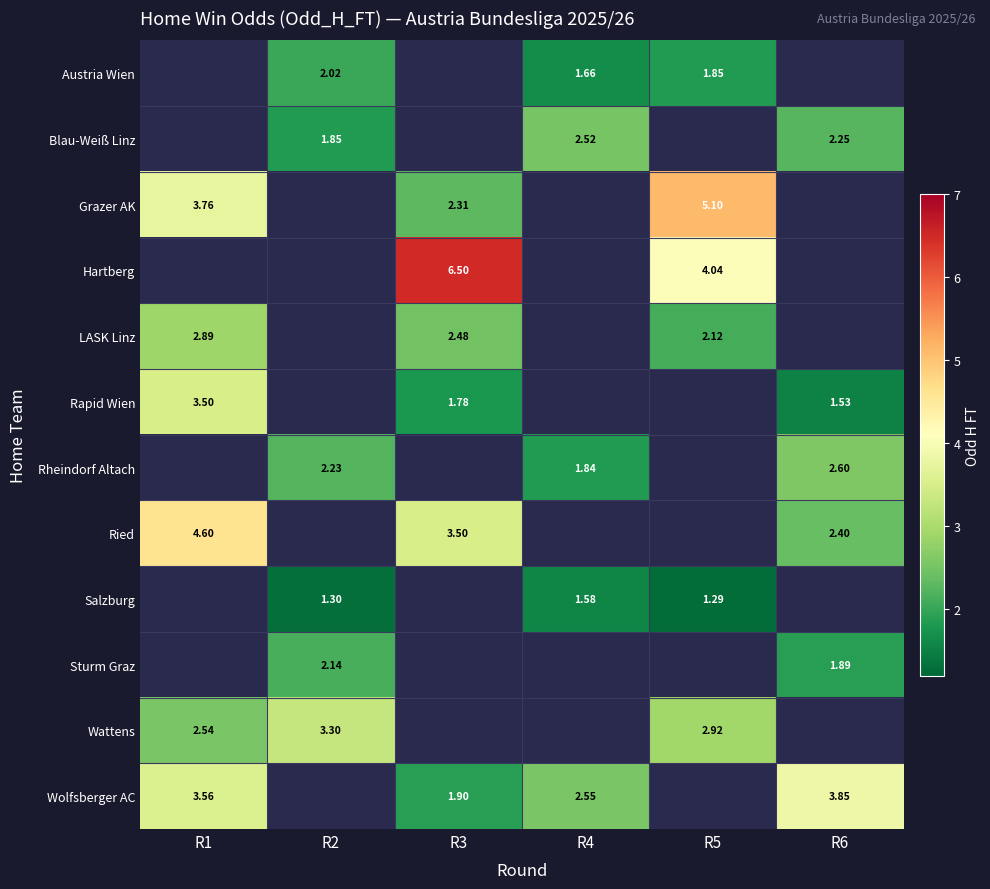

True or false: row_4 has a value of 1.3 at R5.

False